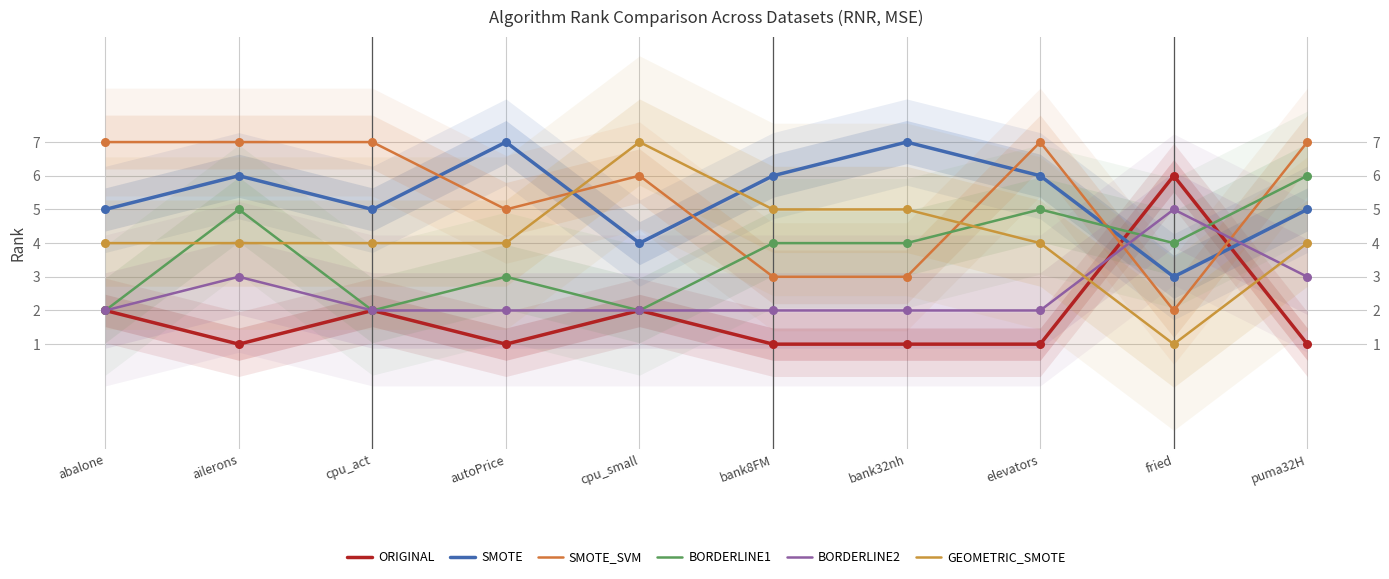

Which series has the largest total across all categories?

SMOTE